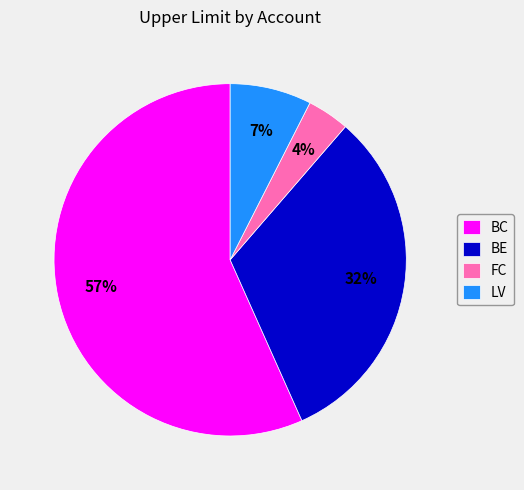

Rank the categories by value from highest to lowest.

BC, BE, LV, FC